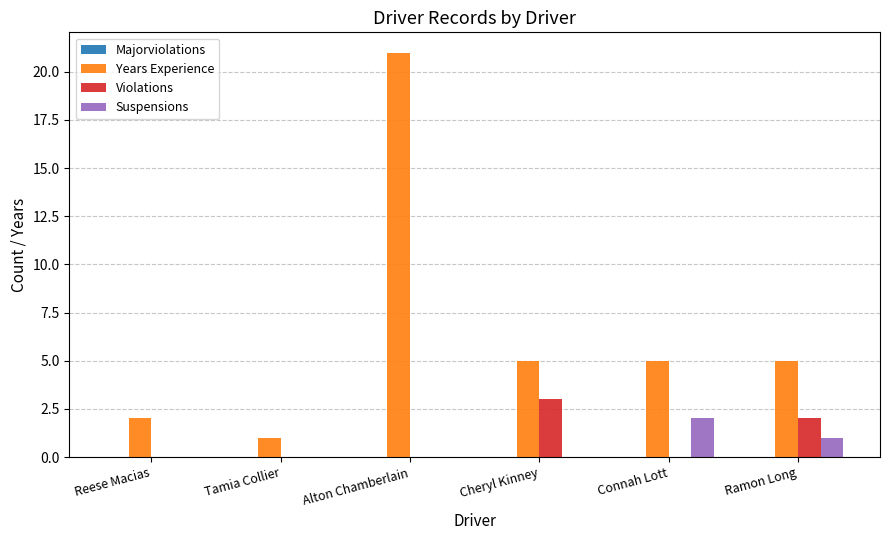

The Years Experience series shows 7 at Alton Chamberlain. True or false?

False